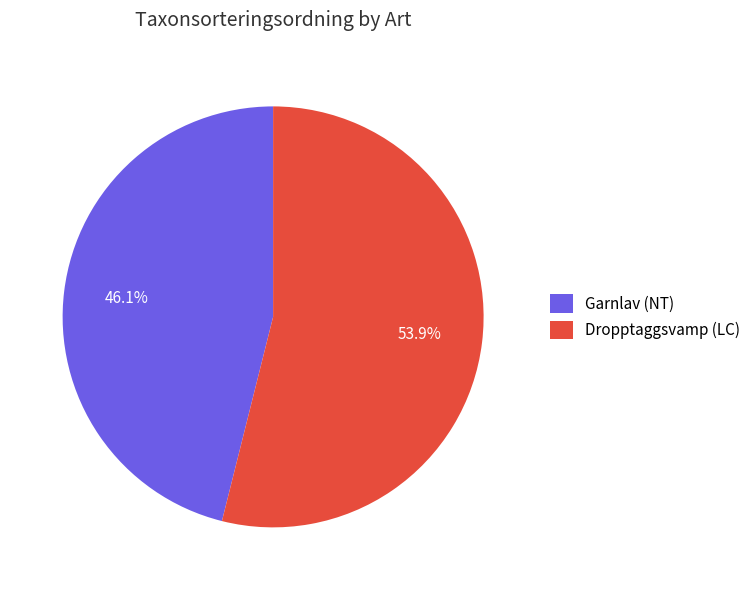

Which slice is the largest?

Dropptaggsvamp (LC)